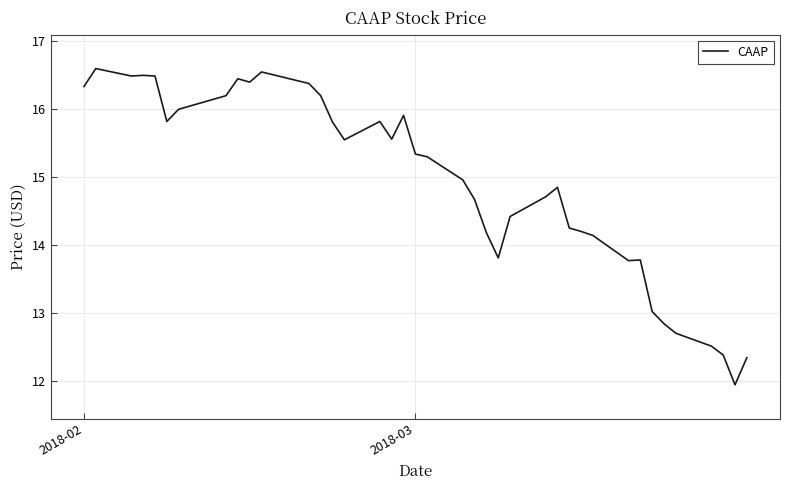

What is the maximum value shown in the chart?

16.6